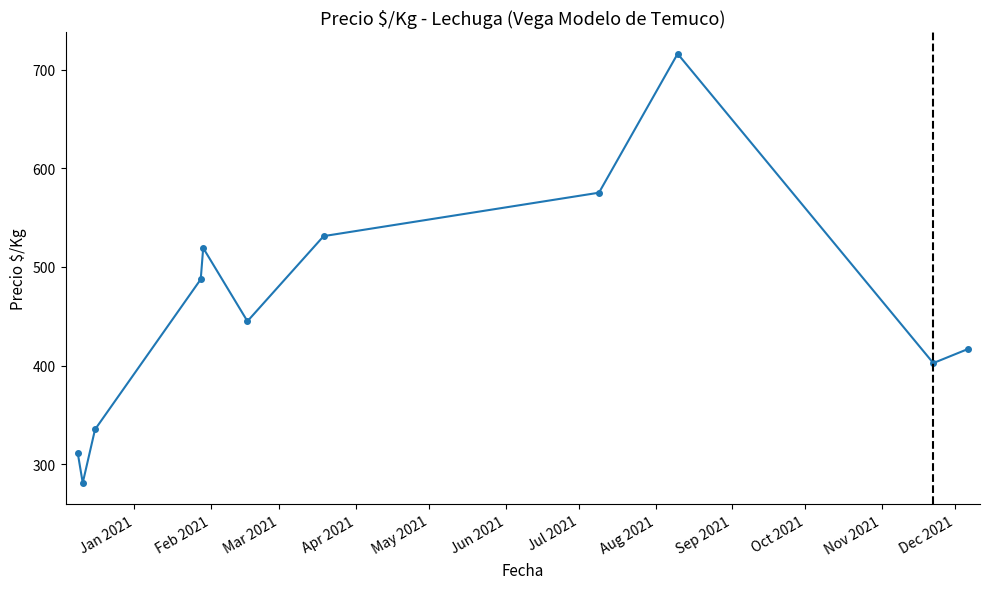

How many points are lower than both their immediate neighbors (excluding endpoints)?

3